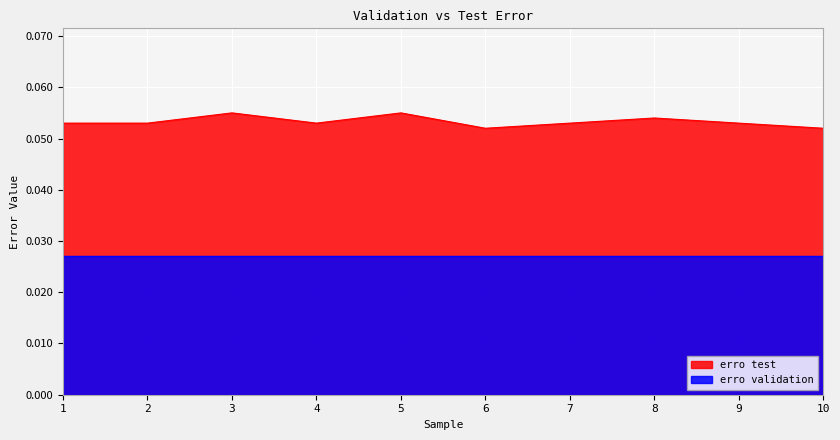

List the labels in order of value, smallest first.

6, 10, 1, 2, 4, 7, 9, 8, 3, 5